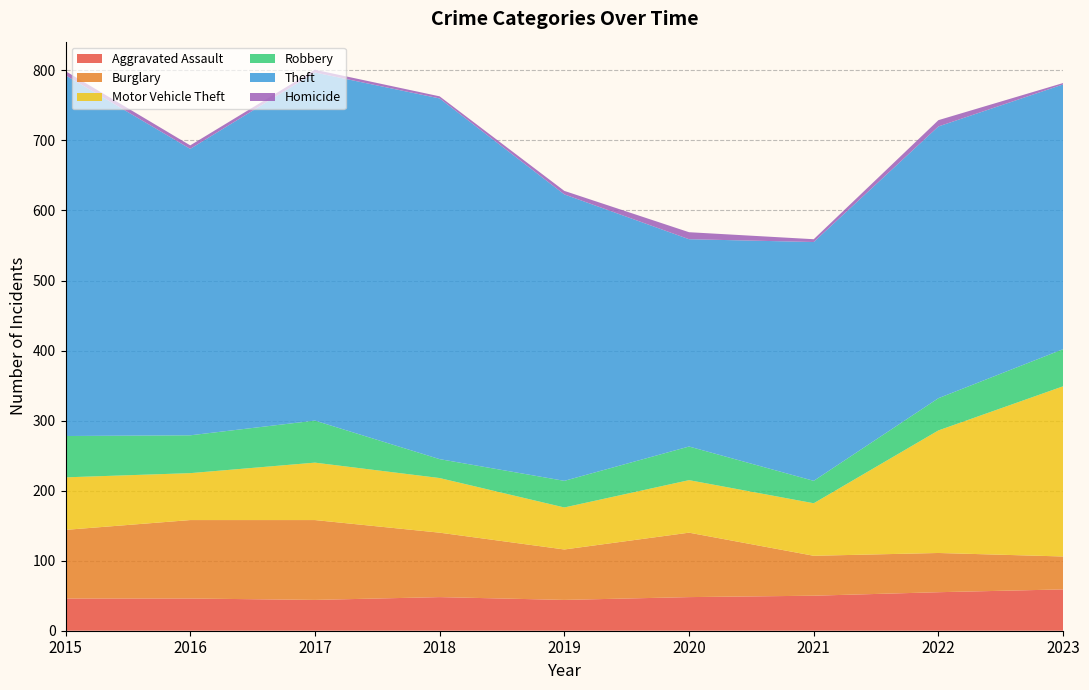

Reading left to right, extract all data points from this chart.

Aggravated Assault: 46	46	44	48	44	48	50	55	59
Burglary: 98	112	114	92	72	92	57	56	47
Motor Vehicle Theft: 75	67	82	78	60	75	75	175	243
Robbery: 59	54	60	27	38	48	32	46	53
Theft: 515	409	497	515	409	296	341	388	378
Homicide: 6	5	4	3	5	10	4	9	2